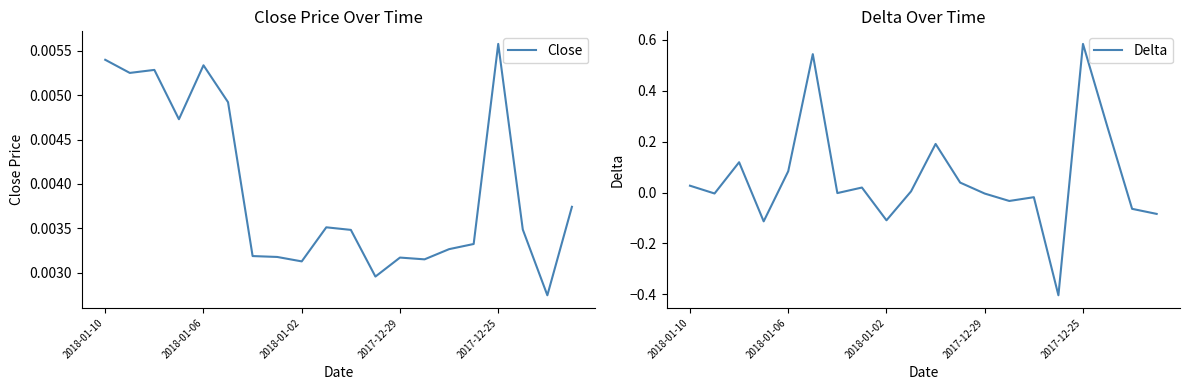

The Delta series shows -0.0 at 2017-12-29. True or false?

True